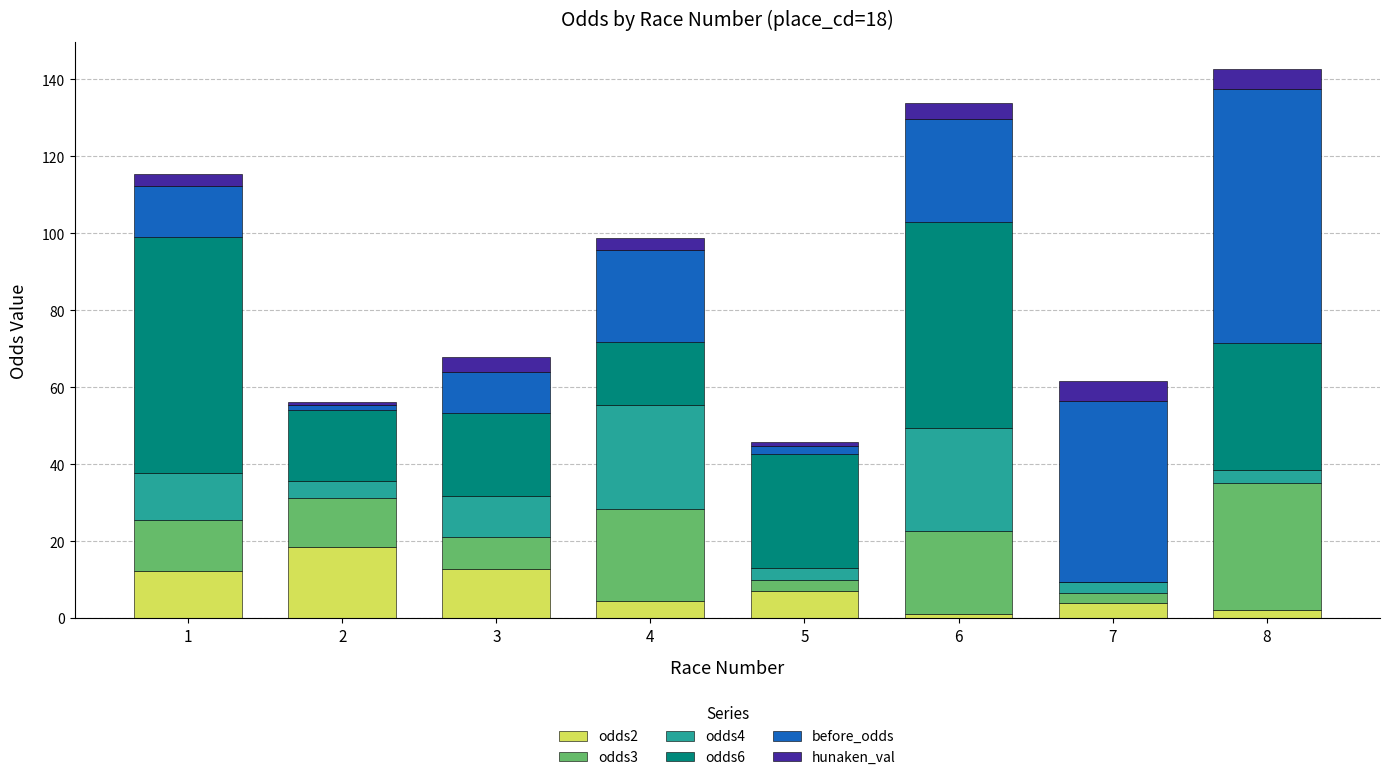

What is the total value across all series at 4?

98.7